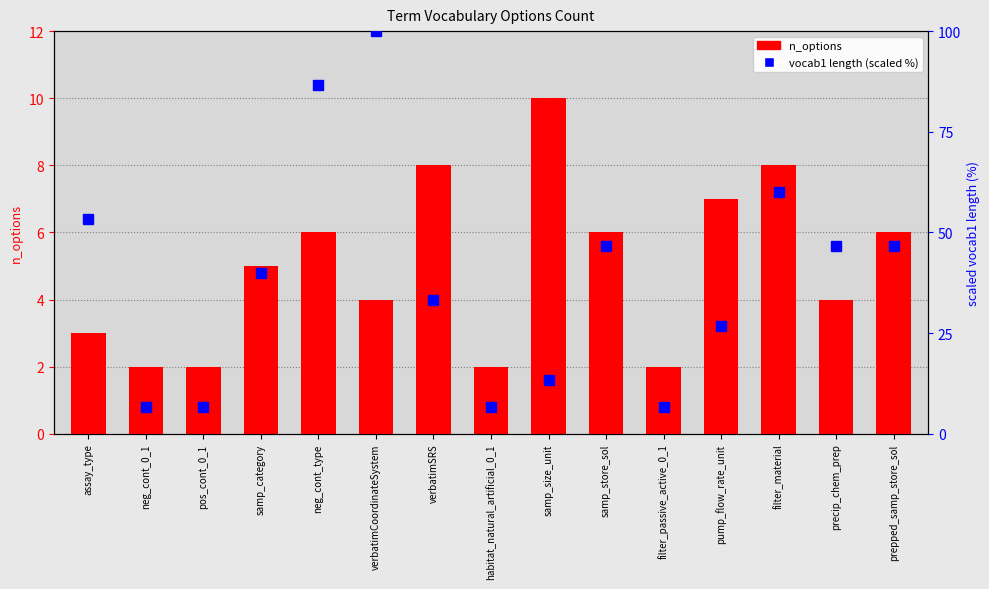

Read the n_options value at samp_category.

5.0